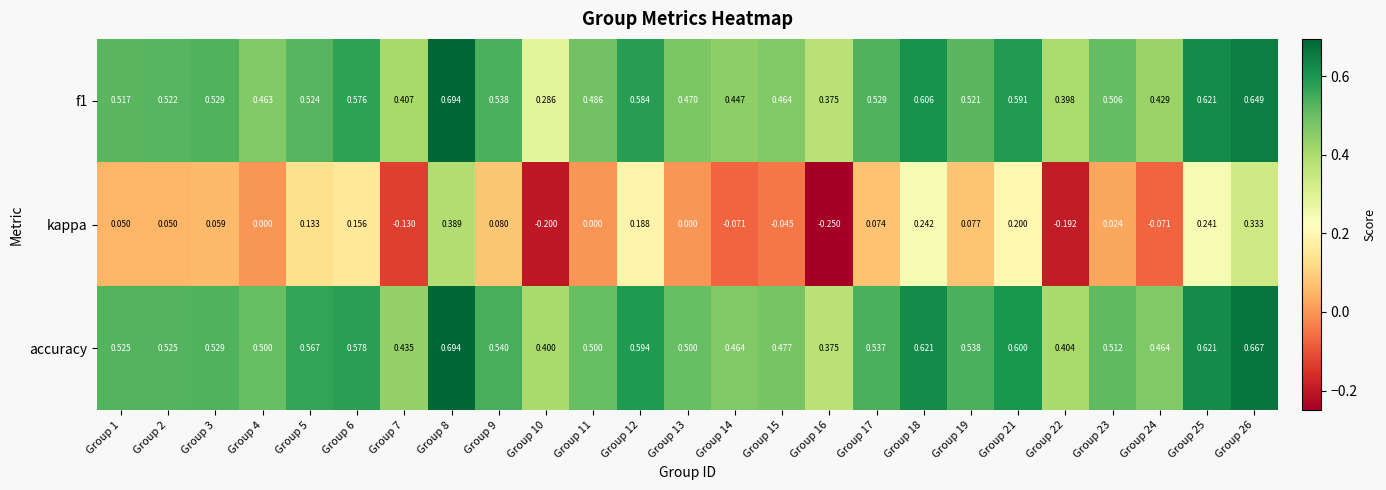

Which series changed the most between Group 3 and Group 6?

kappa